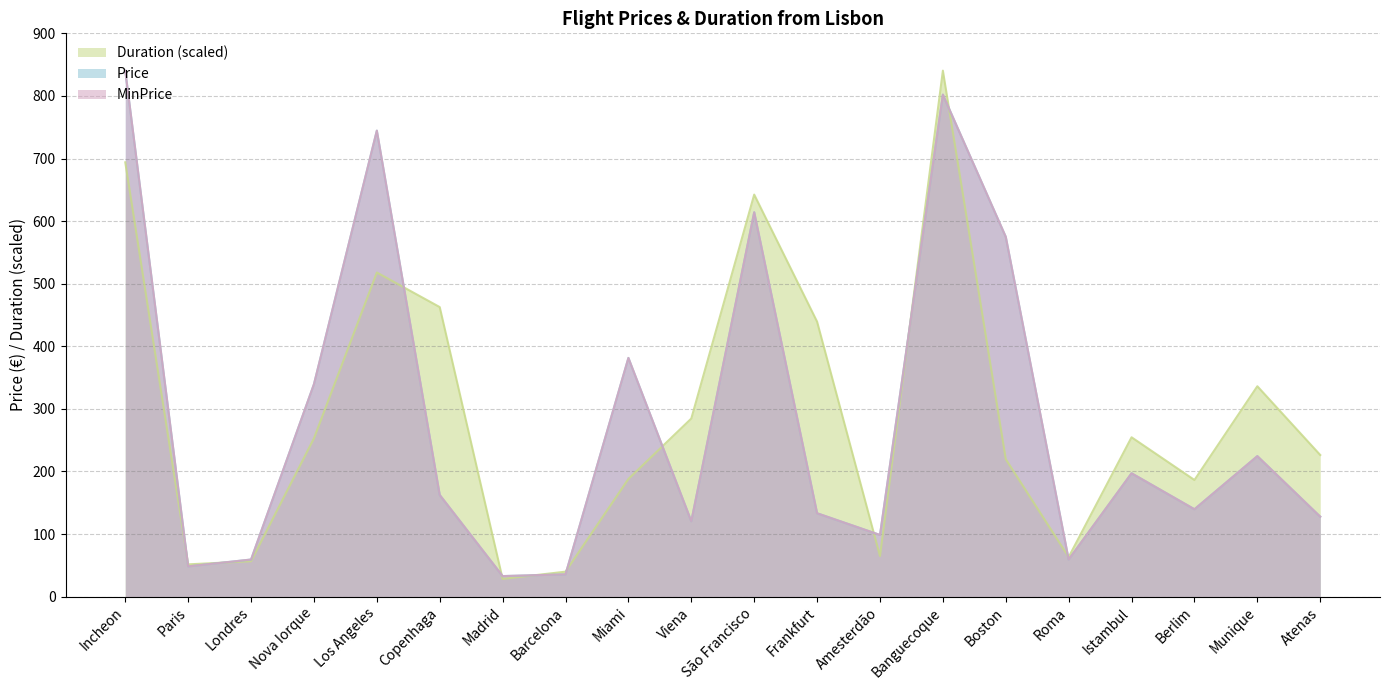

What is the sum of the MinPrice values at Londres and Madrid?

92.2